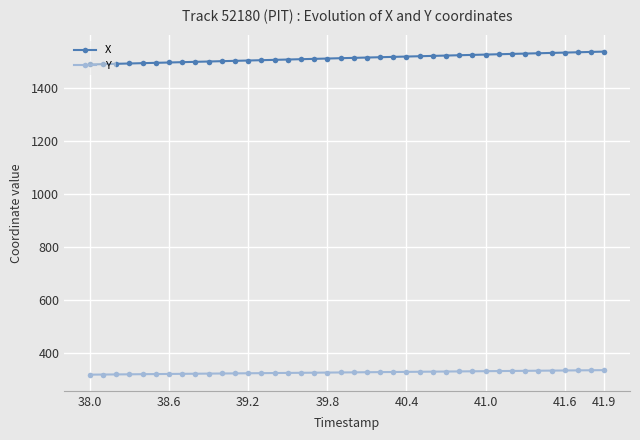

List the series in order of their overall mean, lowest first.

Y, X